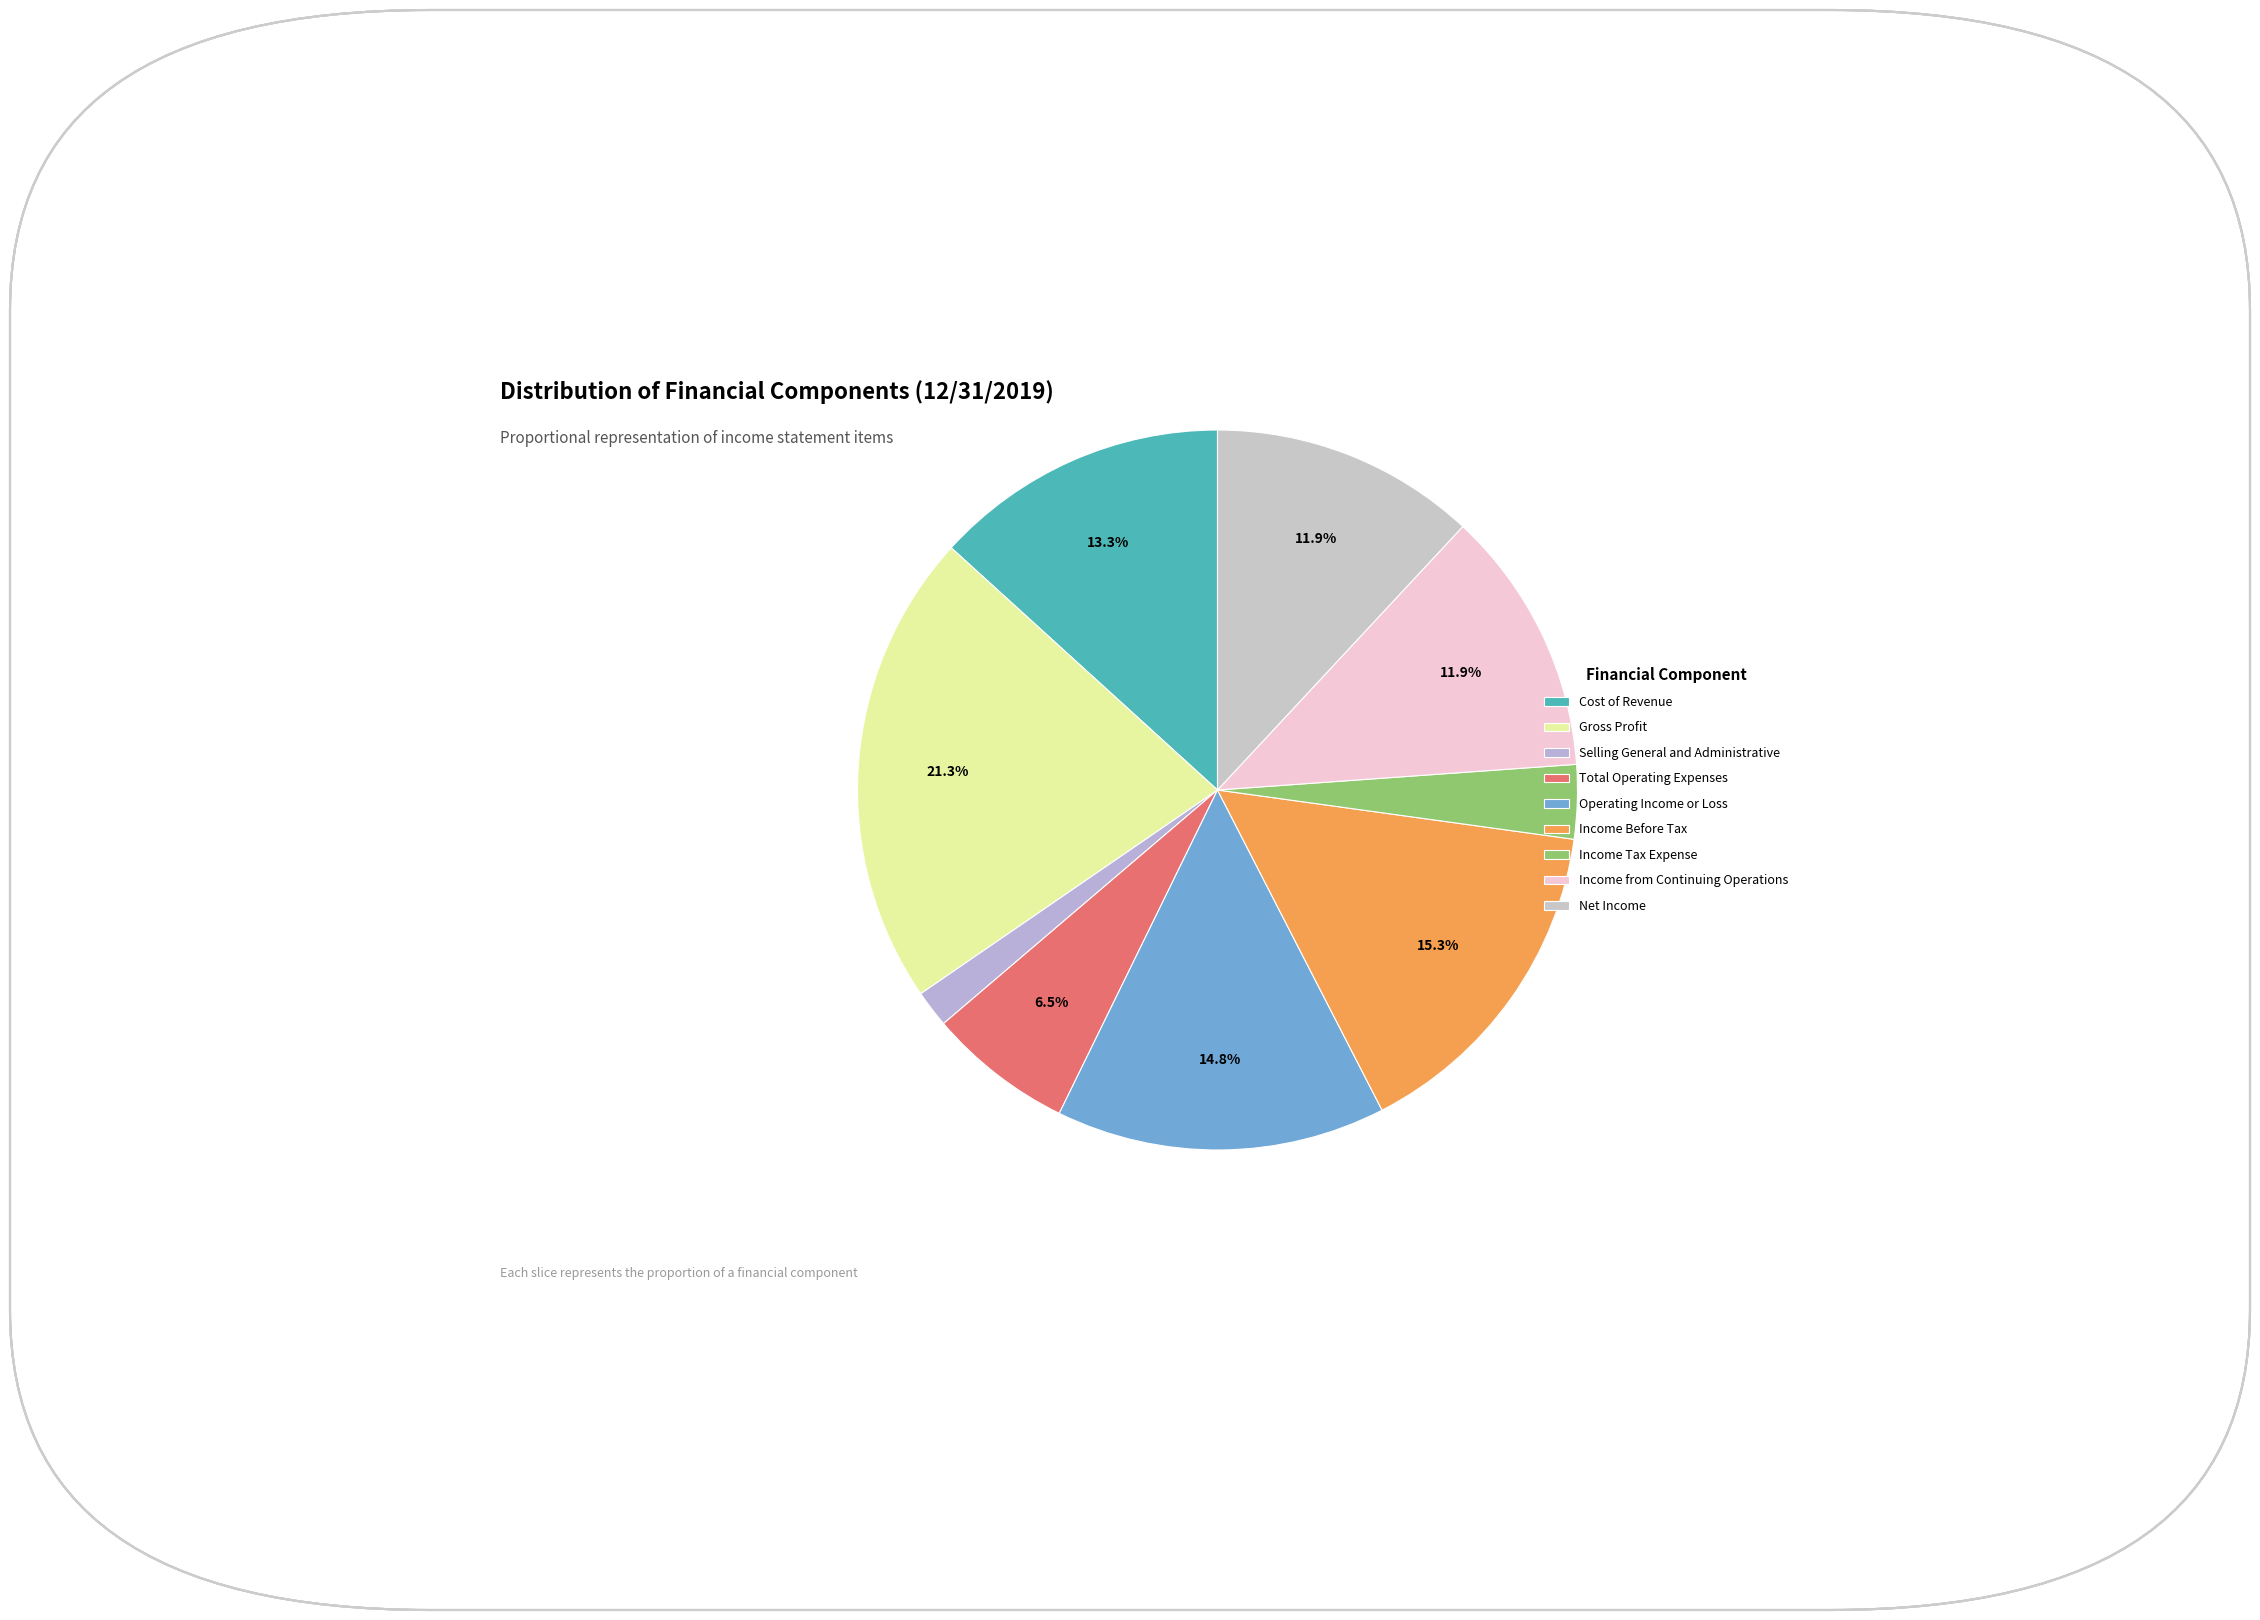

What is the largest slice in the pie chart?

Gross Profit